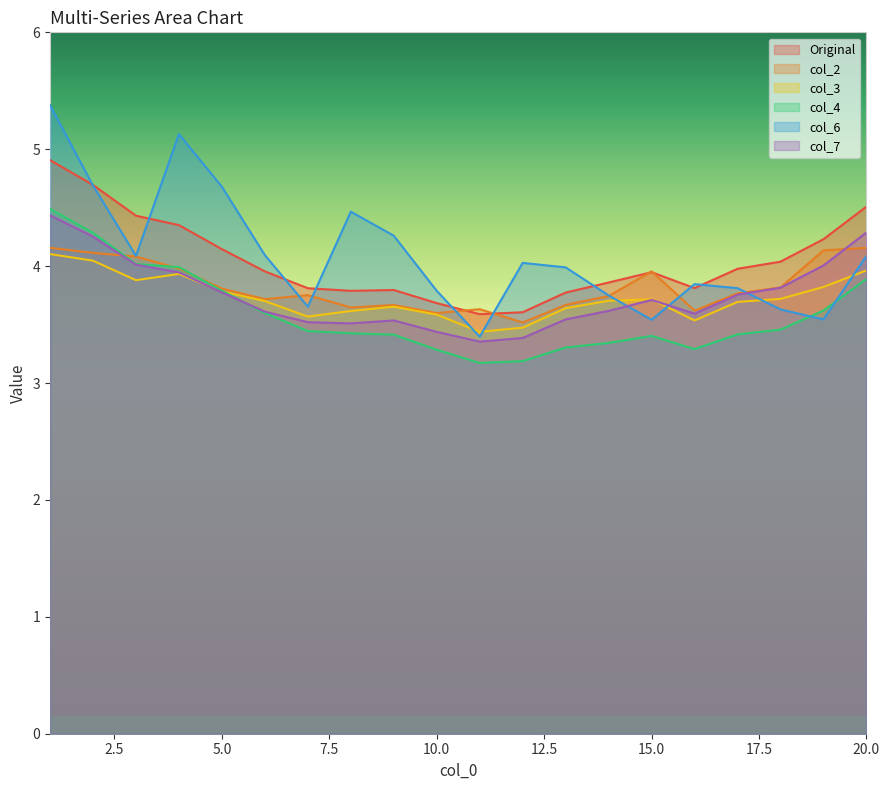

Reading left to right, extract all data points from this chart.

Original: 1=4.9	2=4.7	3=4.4	4=4.4	5=4.1	6=4.0	7=3.8	8=3.8	9=3.8	10=3.7	11=3.6	12=3.6	13=3.8	14=3.9	15=3.9	16=3.8	17=4.0	18=4.0	19=4.2	20=4.5
col_2: 1=4.2	2=4.1	3=4.1	4=4.0	5=3.8	6=3.7	7=3.8	8=3.6	9=3.7	10=3.6	11=3.6	12=3.5	13=3.7	14=3.7	15=4.0	16=3.6	17=3.8	18=3.8	19=4.1	20=4.2
col_3: 1=4.1	2=4.0	3=3.9	4=3.9	5=3.8	6=3.7	7=3.6	8=3.6	9=3.7	10=3.6	11=3.4	12=3.5	13=3.6	14=3.7	15=3.7	16=3.5	17=3.7	18=3.7	19=3.8	20=4.0
col_4: 1=4.5	2=4.3	3=4.0	4=4.0	5=3.8	6=3.6	7=3.4	8=3.4	9=3.4	10=3.3	11=3.2	12=3.2	13=3.3	14=3.3	15=3.4	16=3.3	17=3.4	18=3.5	19=3.6	20=3.9
col_6: 1=5.4	2=4.7	3=4.1	4=5.1	5=4.7	6=4.1	7=3.7	8=4.5	9=4.3	10=3.8	11=3.4	12=4.0	13=4.0	14=3.7	15=3.5	16=3.8	17=3.8	18=3.6	19=3.5	20=4.1
col_7: 1=4.4	2=4.3	3=4.0	4=3.9	5=3.8	6=3.6	7=3.5	8=3.5	9=3.5	10=3.4	11=3.4	12=3.4	13=3.5	14=3.6	15=3.7	16=3.6	17=3.8	18=3.8	19=4.0	20=4.3